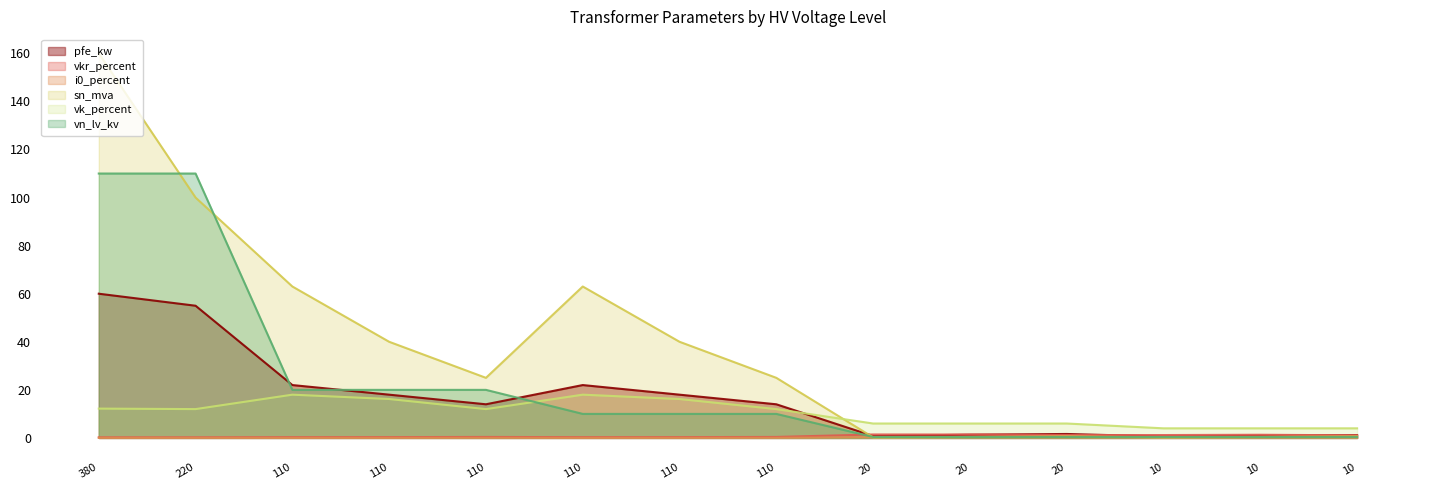

What is the lowest value of the vkr_percent series?

0.2